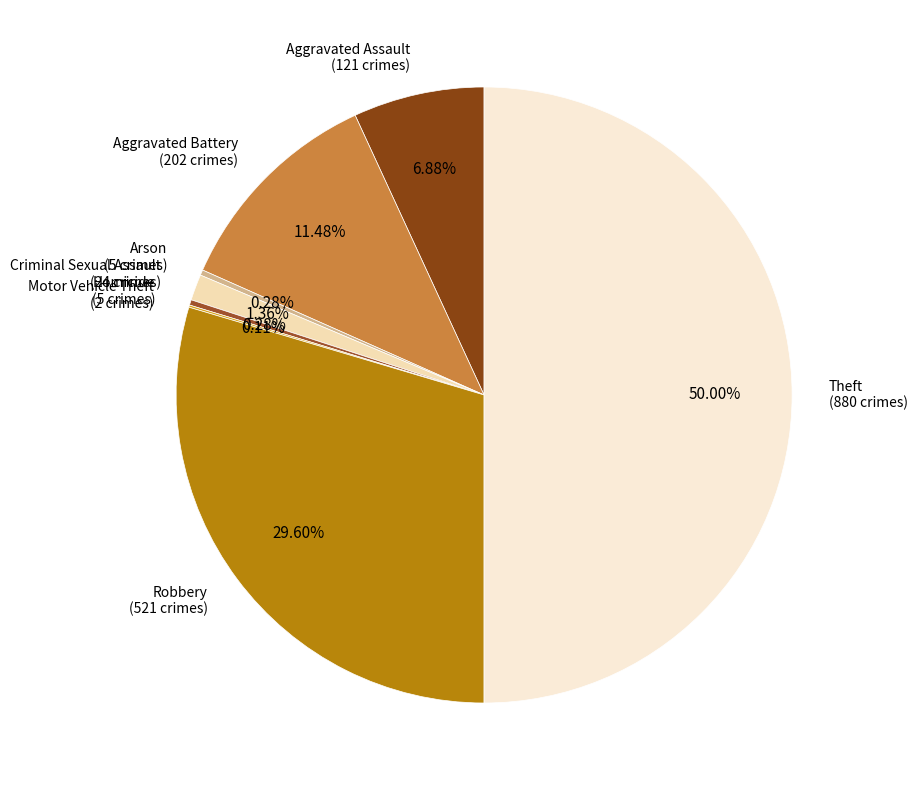

Which category has the biggest portion of the pie?

Theft